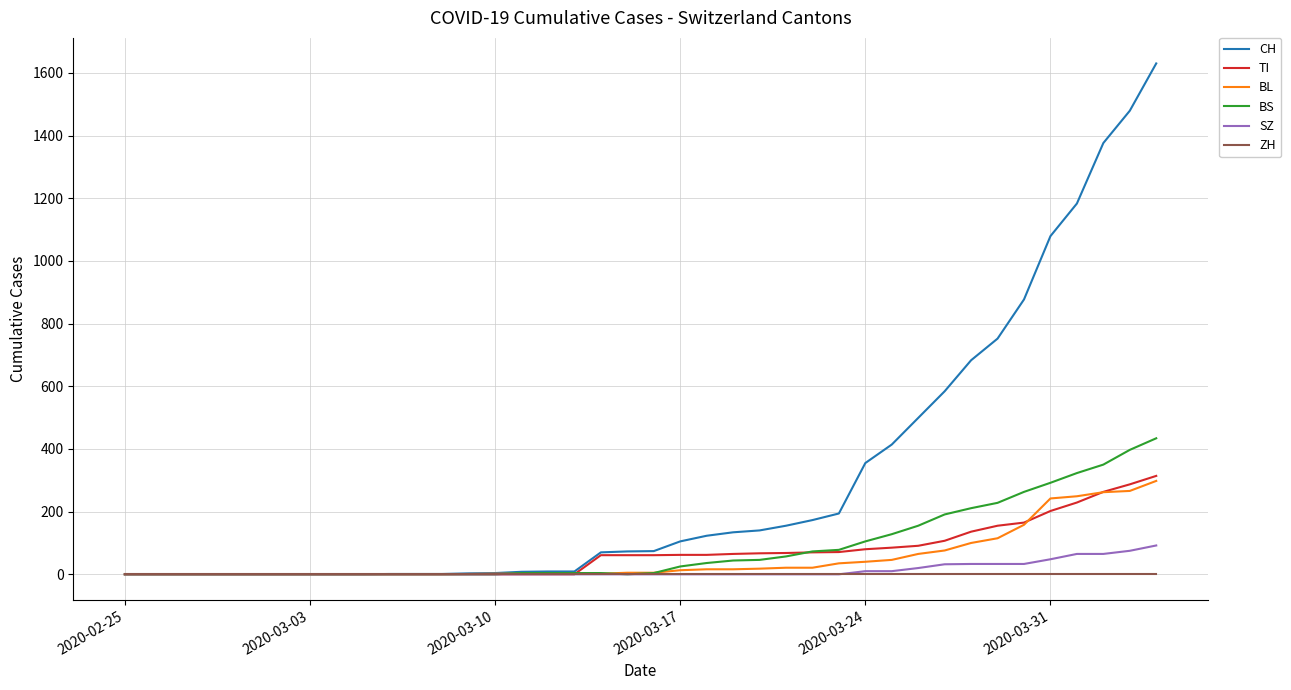

How many values in the BL series are below 5?

19